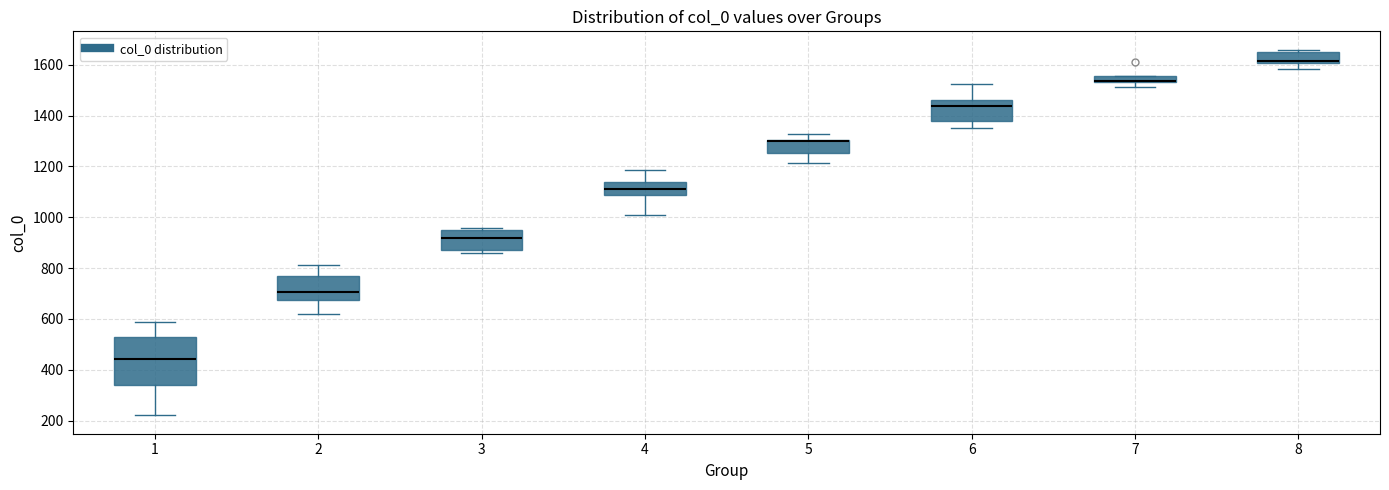

Comparing the boxes themselves (not the whiskers), which one is the tallest?

1